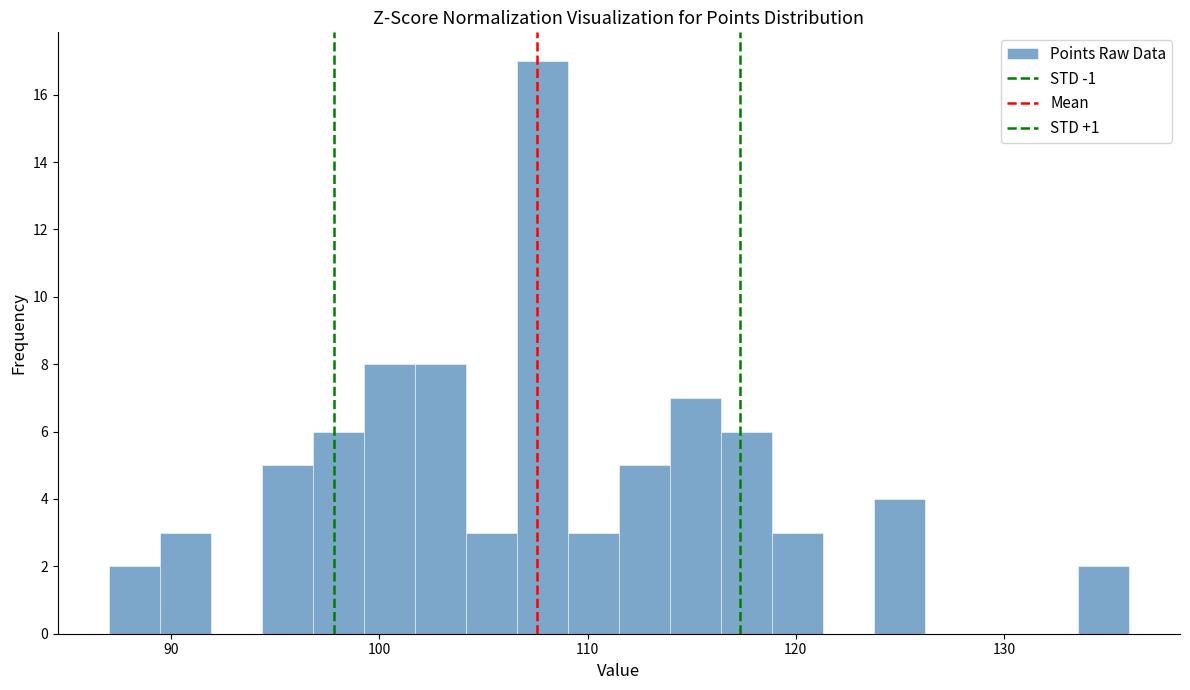

Read against the x-axis, roughly where is the centre of the tallest bar?

108